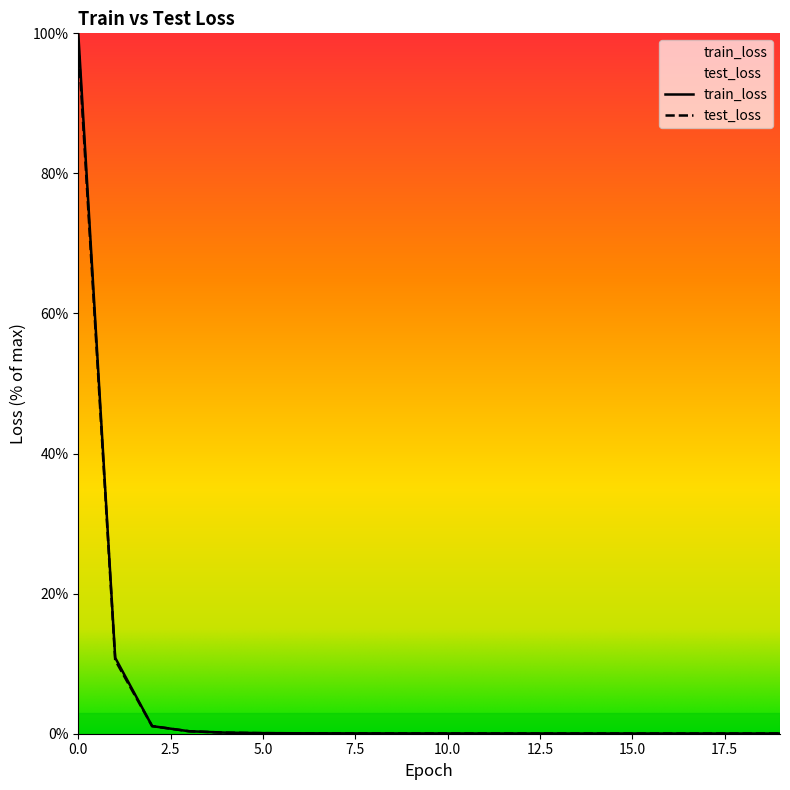

Which series has the widest spread of values?

train_loss